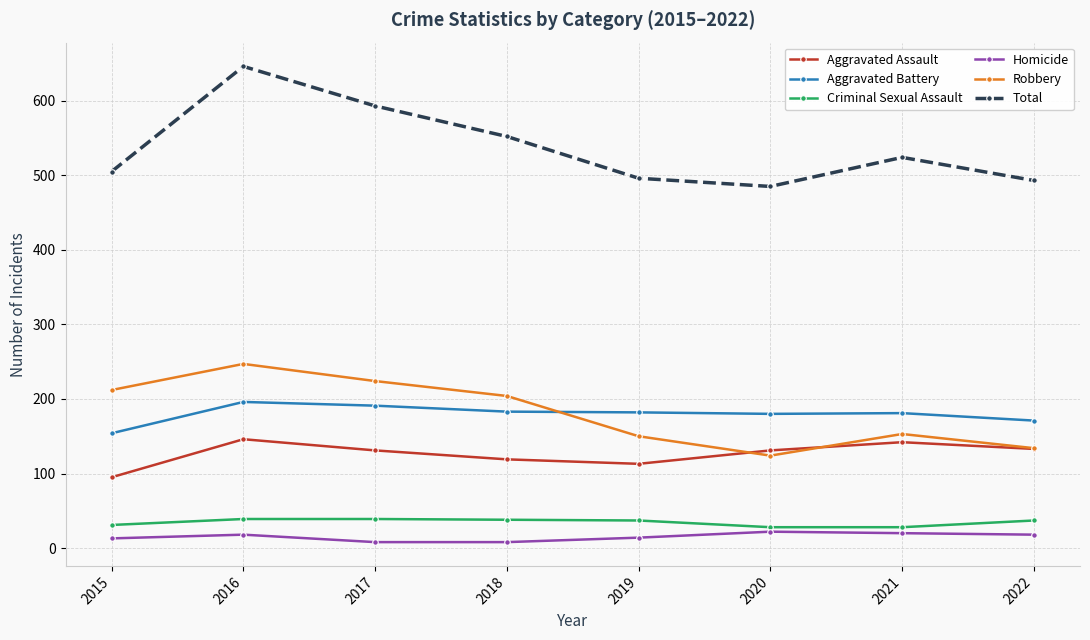

How many data points does each series have?

8